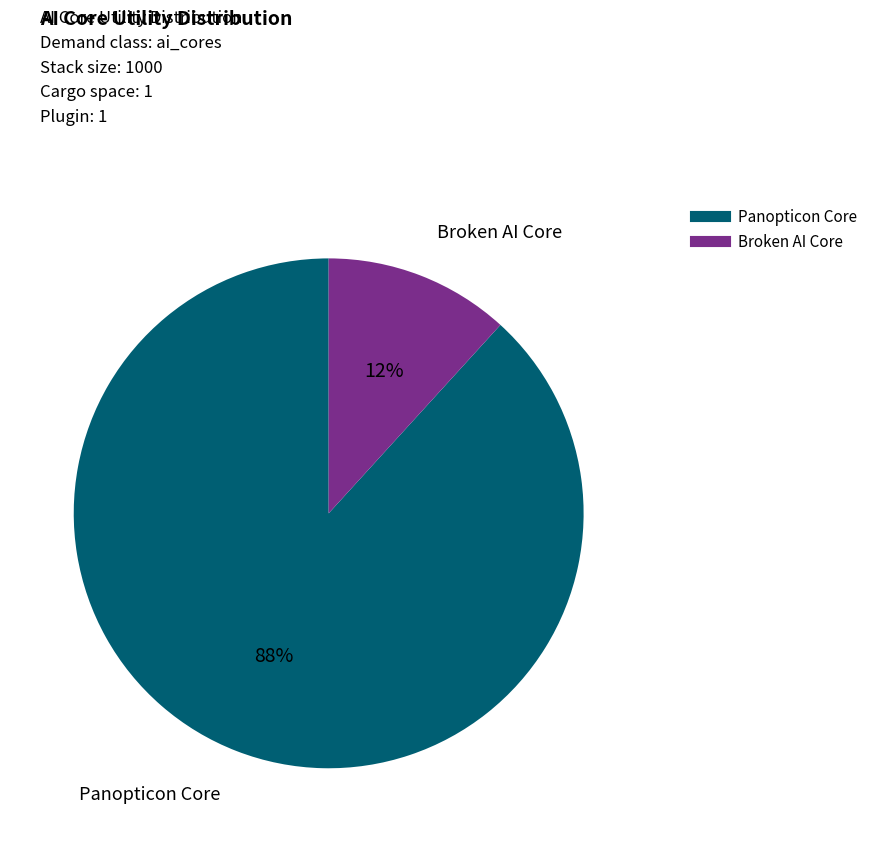

Is there a majority slice in this chart?

Yes